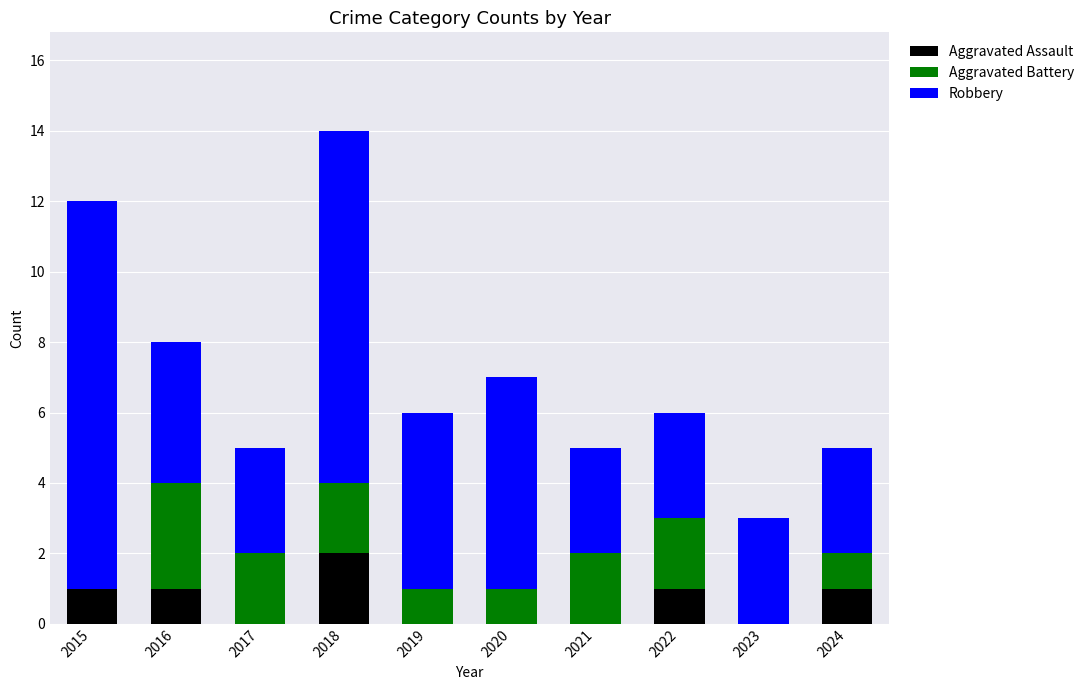

Does the chart contain stacked bars?

Yes